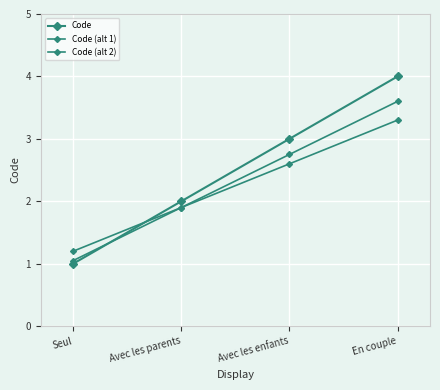

Between Seul and En couple, which is larger?

En couple